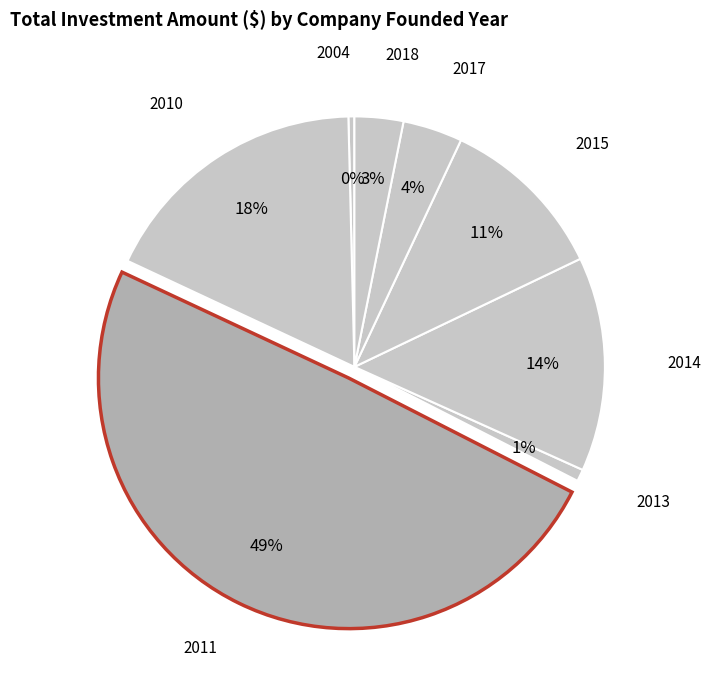

Count the number of slices in the pie.

8